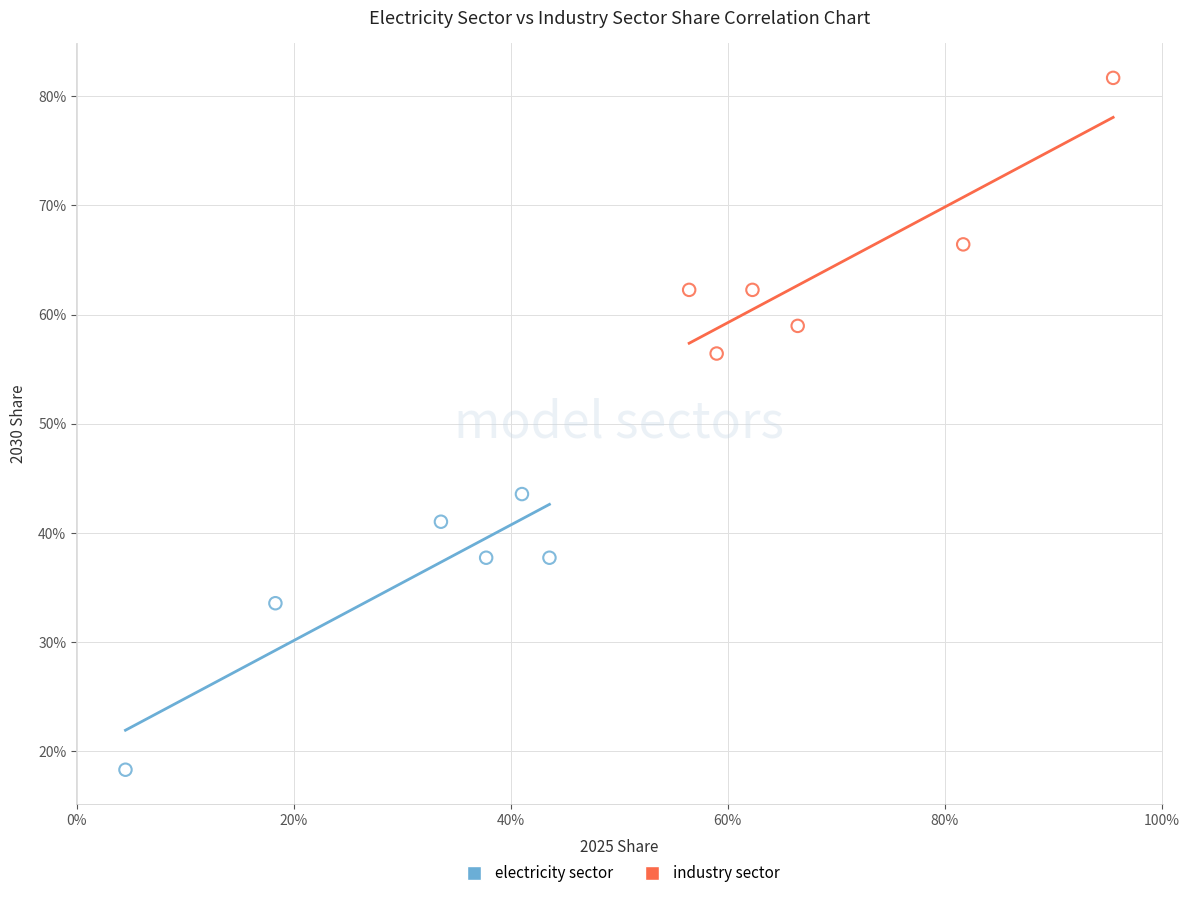

What are all the series names shown in the legend?

electricity sector, industry sector